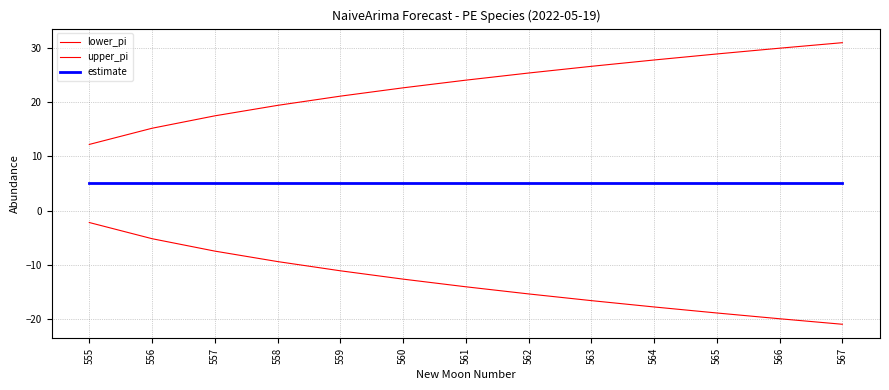

Is the value of upper_pi at 565 greater than the value of lower_pi at 559?

Yes